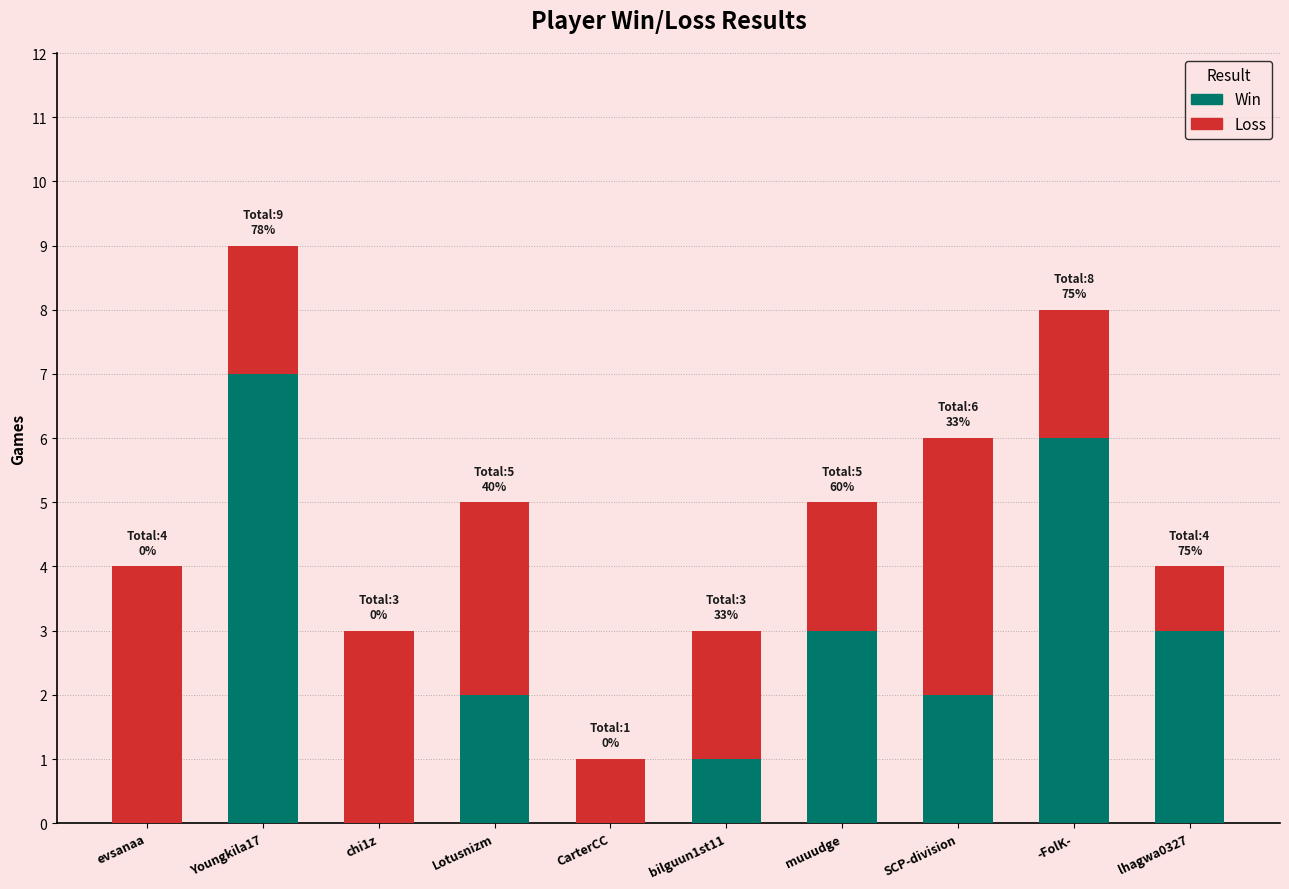

Read the Win value at -FolK-.

6